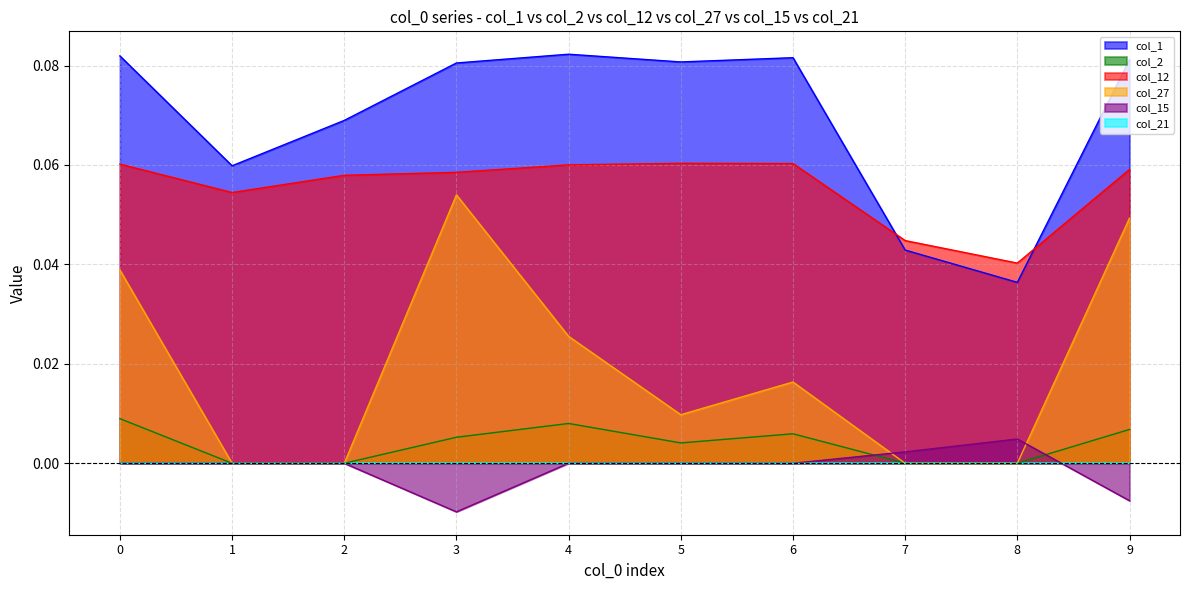

True or false: col_1 and col_15 intersect in this chart.

False